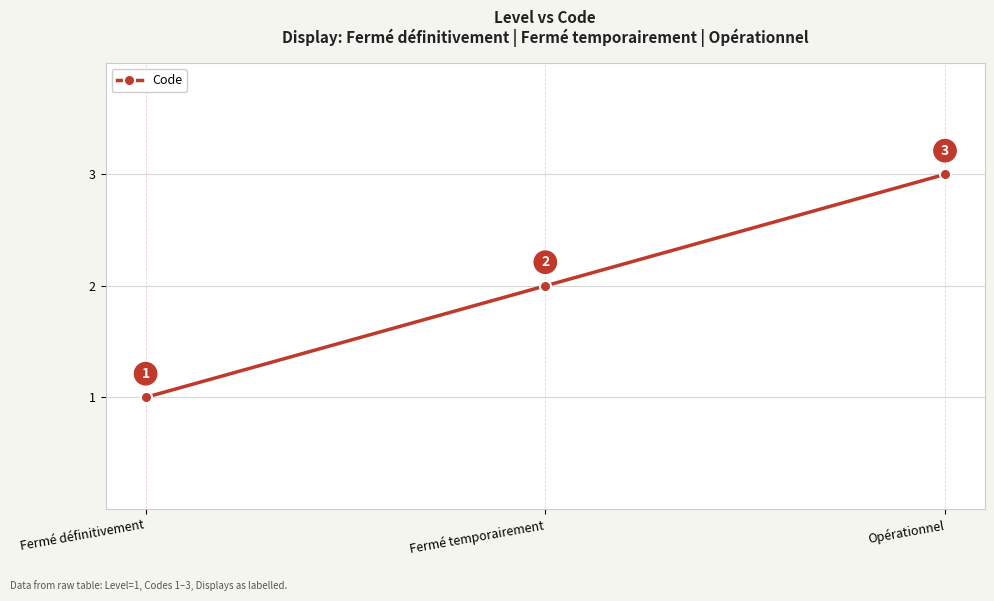

What position from the left is Opérationnel?

3